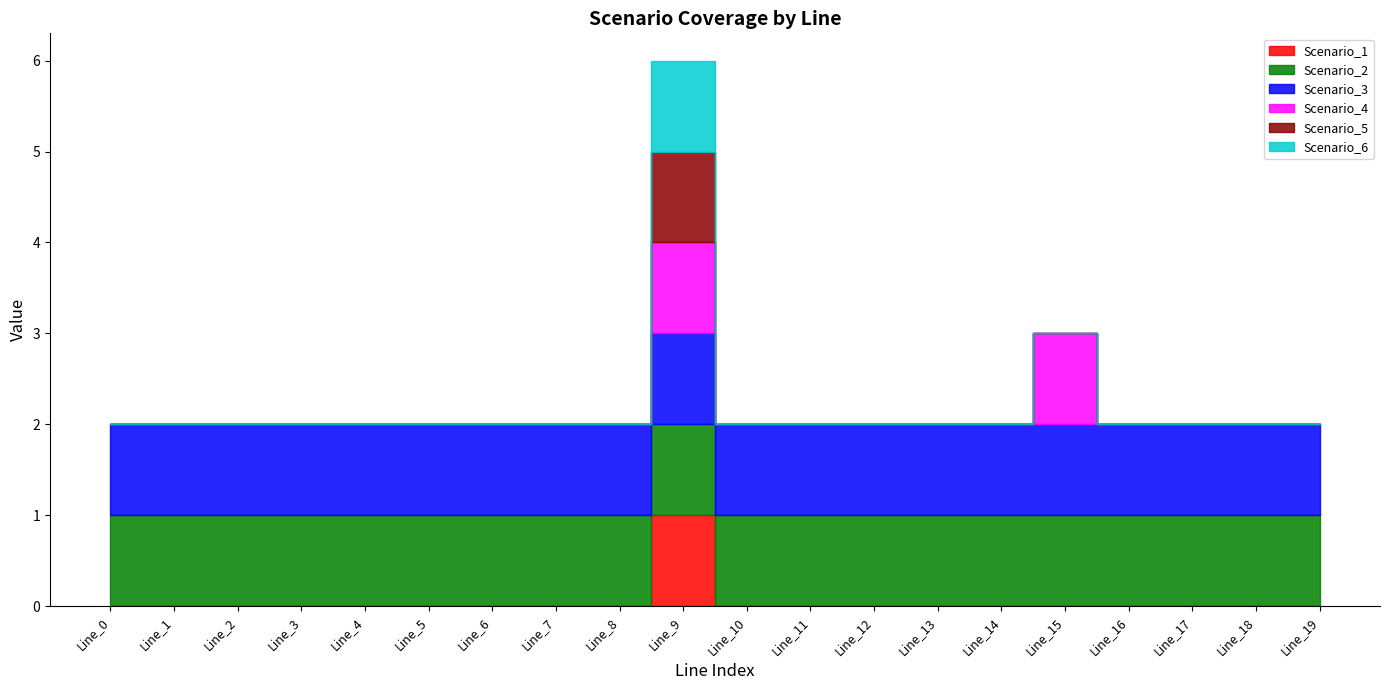

True or false: Scenario_3 and Scenario_2 intersect in this chart.

False